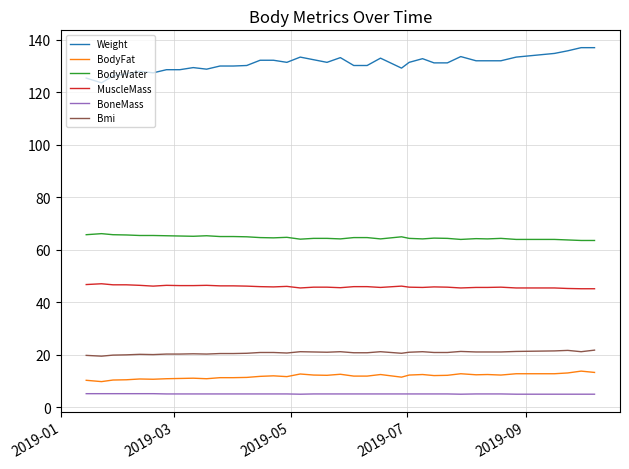

At how many categories does at least one series exceed 113?

37